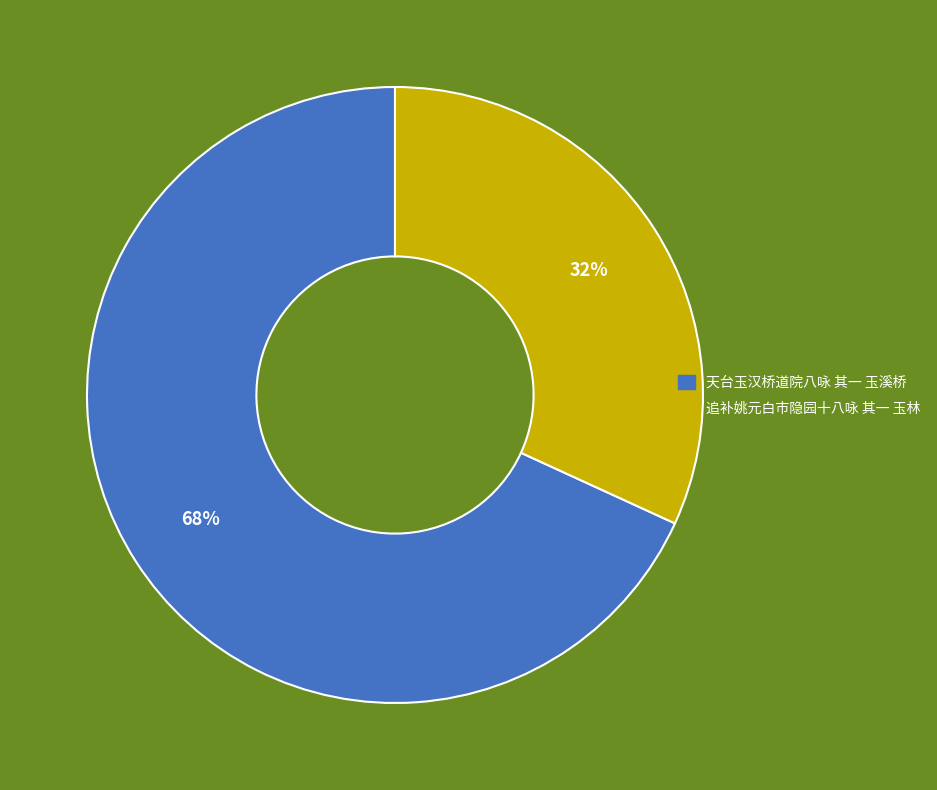

Which has a higher value, 追补姚元白市隐园十八咏 其一 玉林 or 天台玉汉桥道院八咏 其一 玉溪桥?

天台玉汉桥道院八咏 其一 玉溪桥